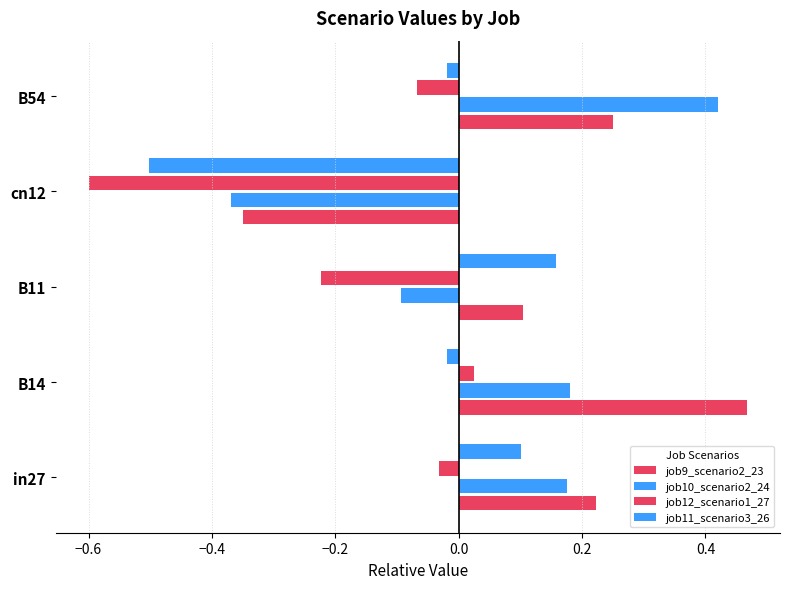

How many negative values does the job11_scenario3_26 series have?

3